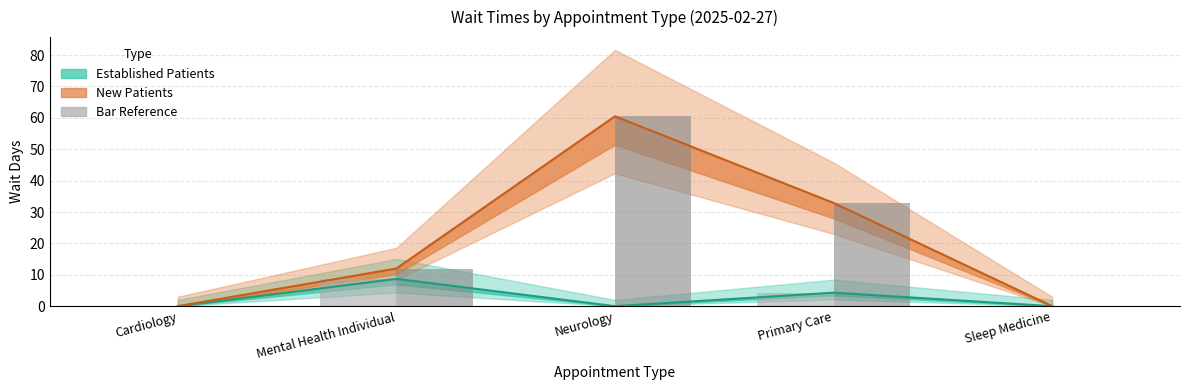

Which label corresponds to the largest value in the chart?

Neurology